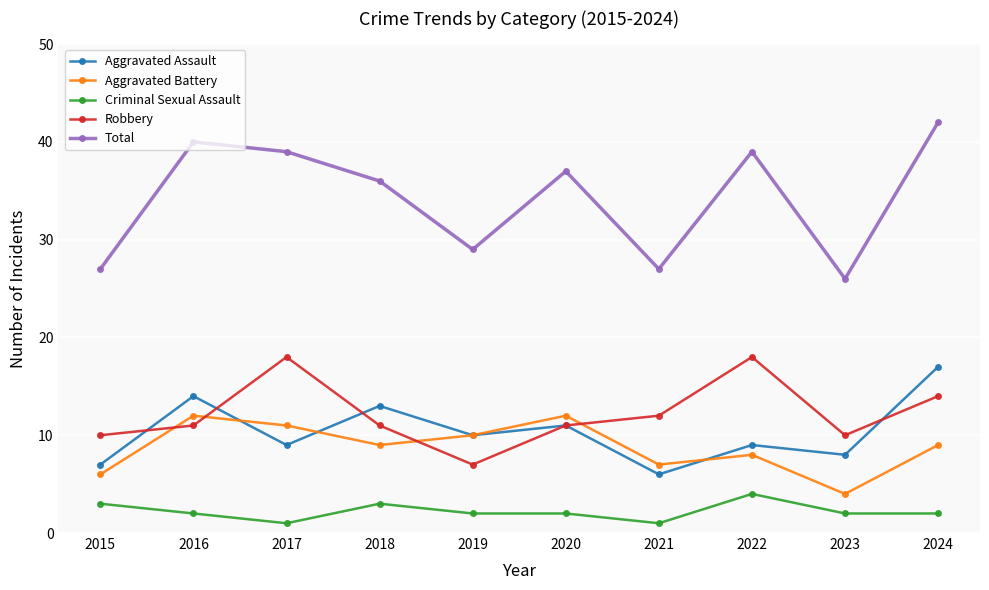

Where does the Aggravated Battery series first go above 9?

2016